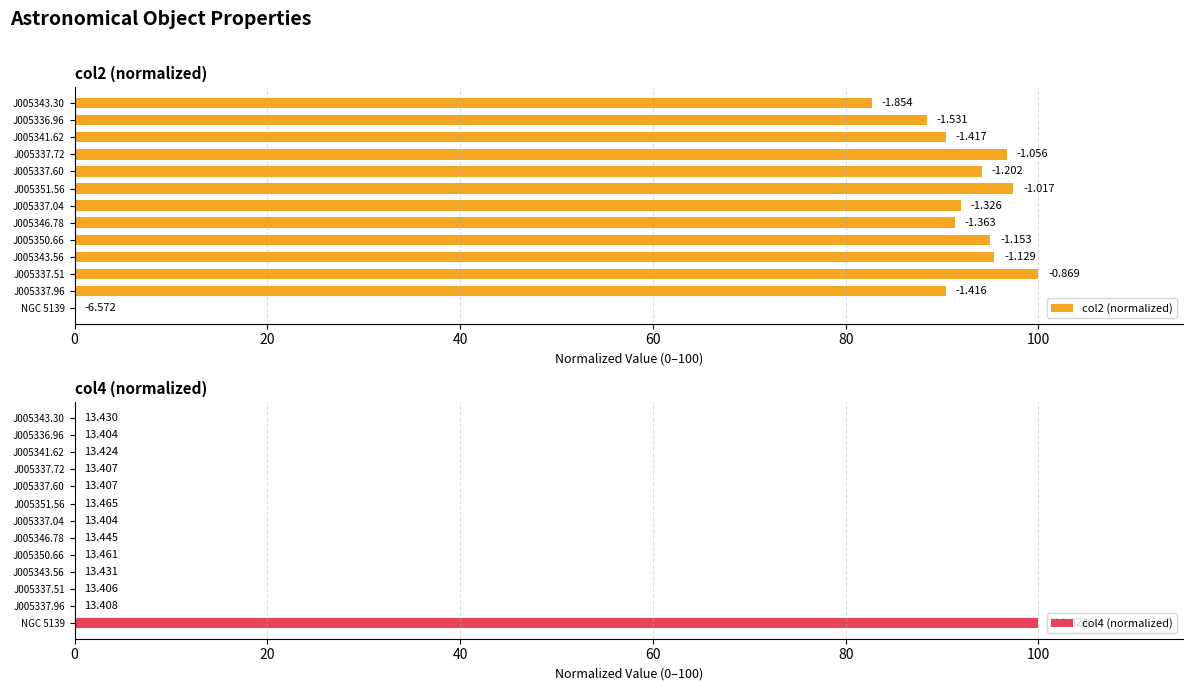

Rank the series by their maximum value, from lowest to highest.

col2 (normalized), col4 (normalized)